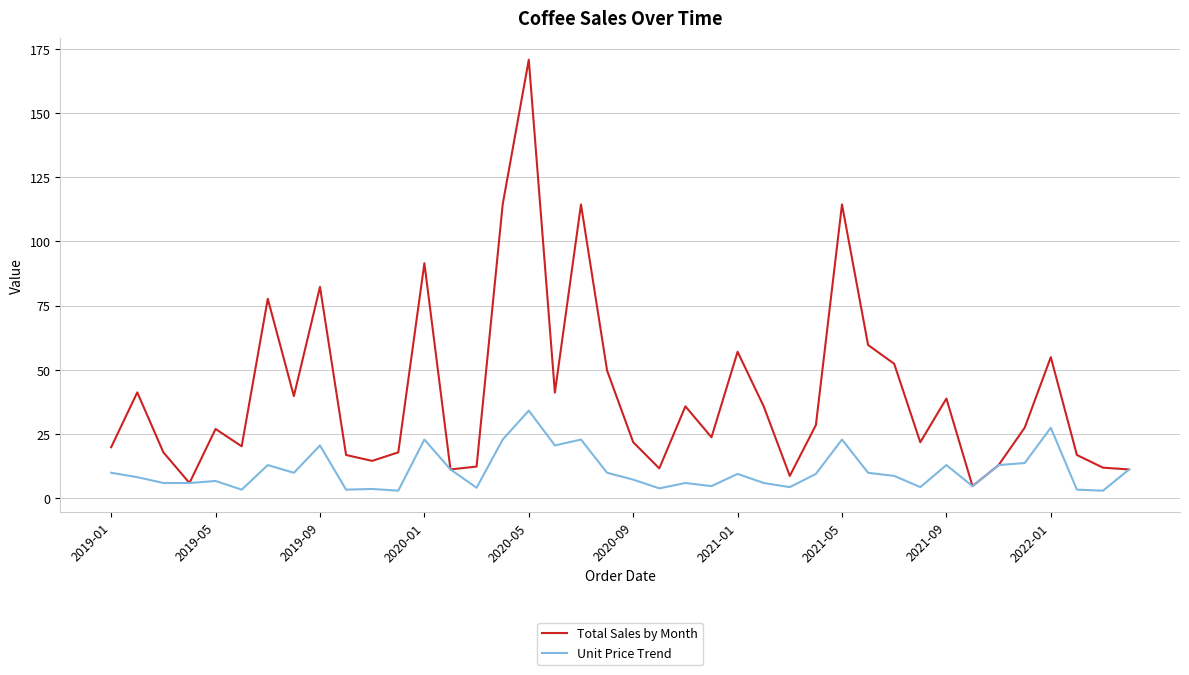

What is the maximum value shown in the chart?

170.8